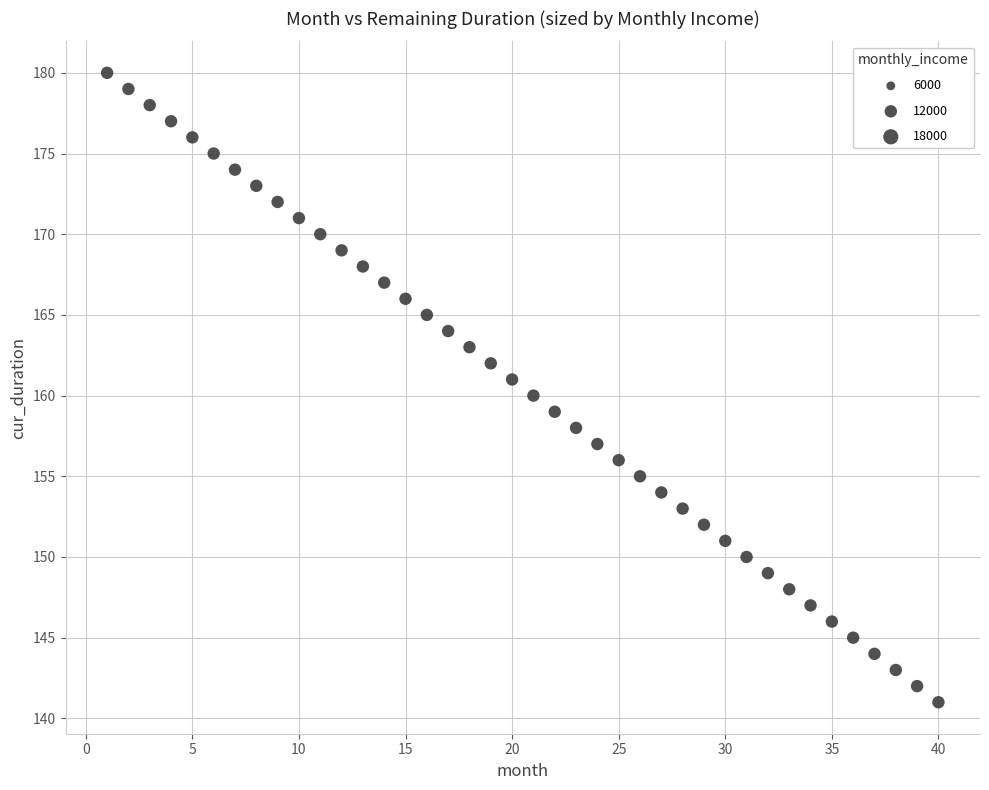

What is the range of Y values (max minus min)?

39